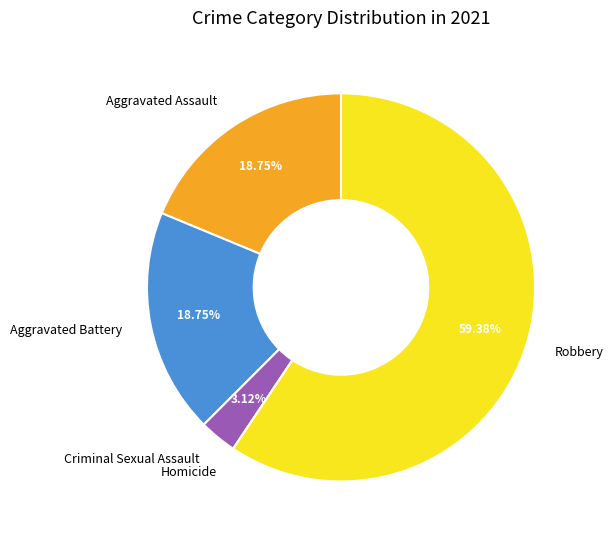

Which category has the biggest portion of the pie?

Robbery